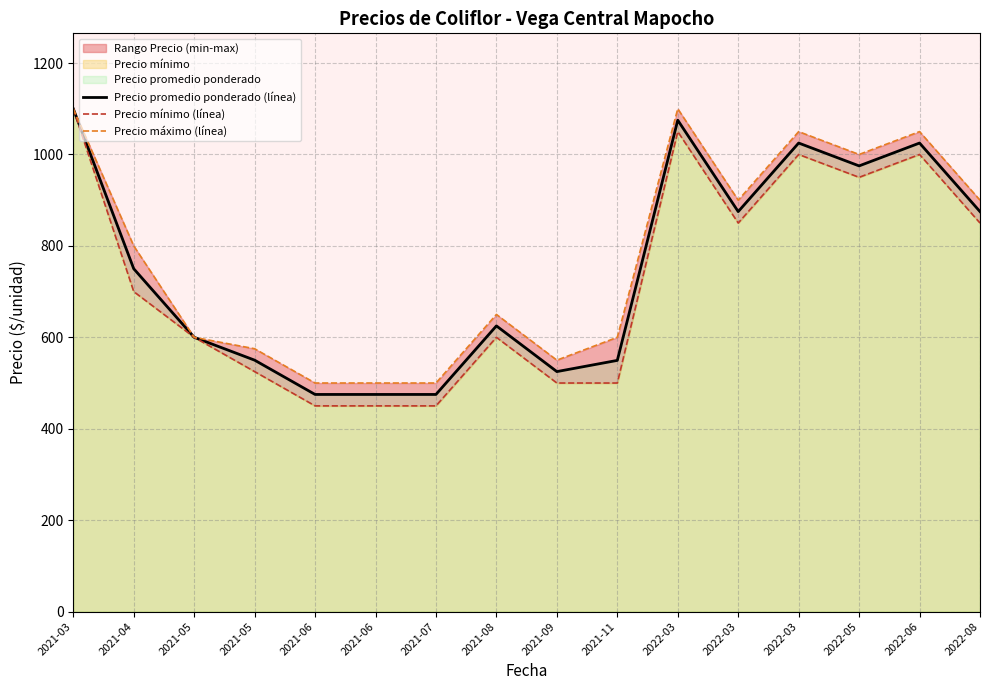

What is the sum of the Precio mínimo (línea) values at 2021-05 and 2022-03?

1450.0